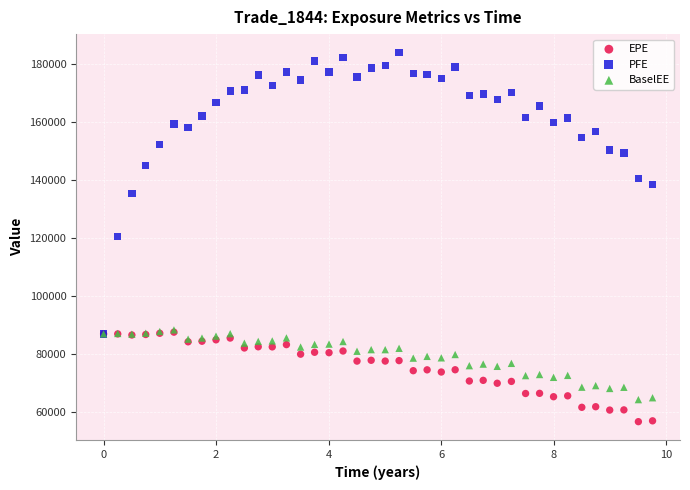

Which series reaches the maximum Y coordinate?

PFE